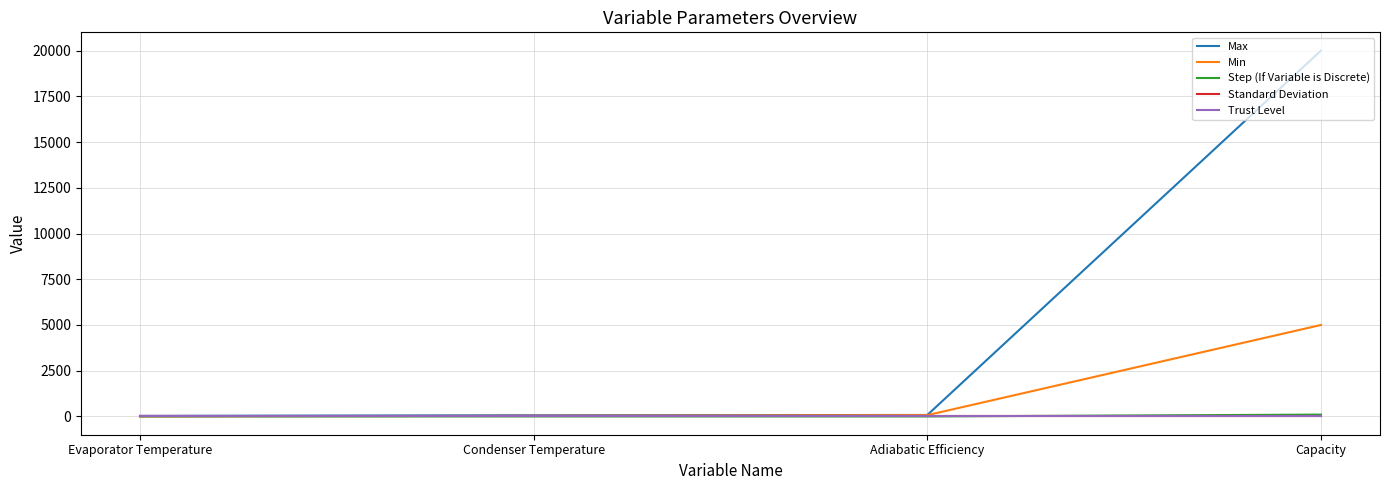

Is the value of Standard Deviation at Evaporator Temperature greater than the value of Max at Capacity?

No